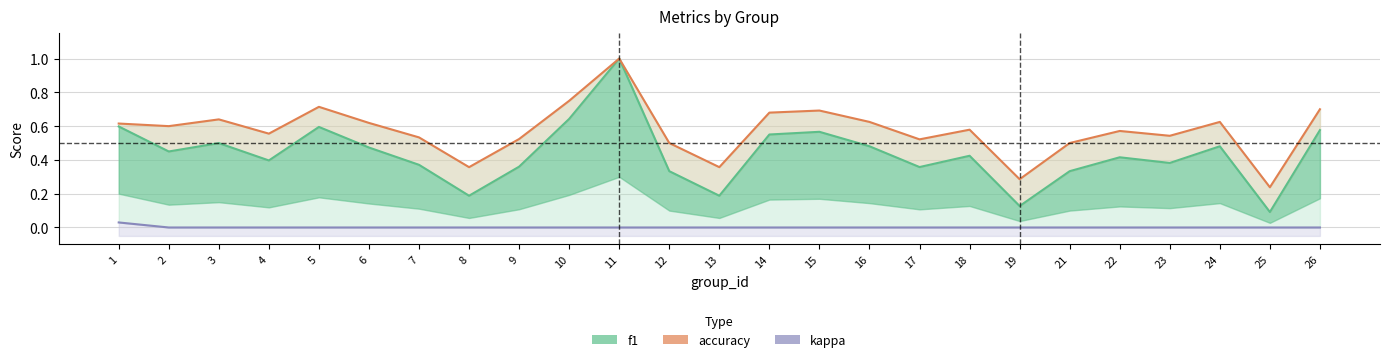

How many data points in kappa are above 0?

1